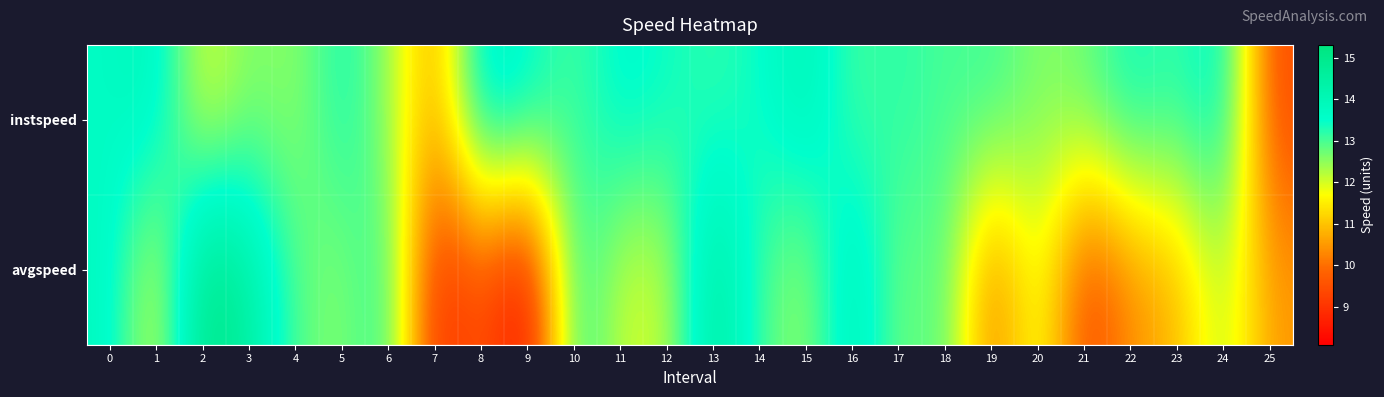

Which series has the largest total across all categories?

instspeed